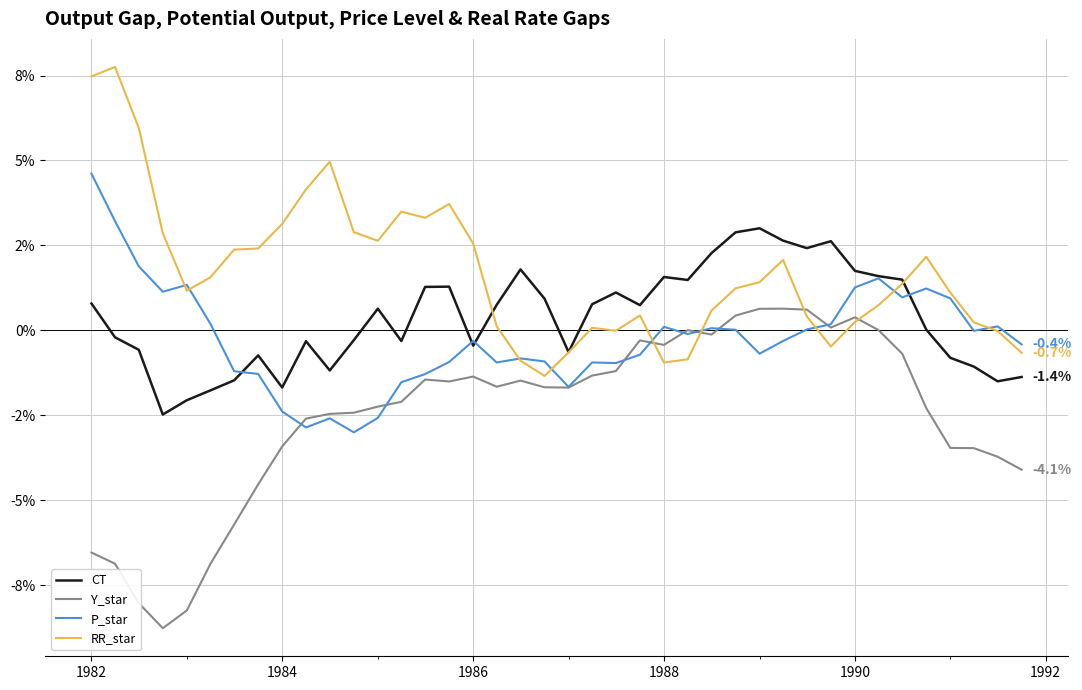

Rank the series by their maximum value, from highest to lowest.

RR_star, P_star, CT, Y_star